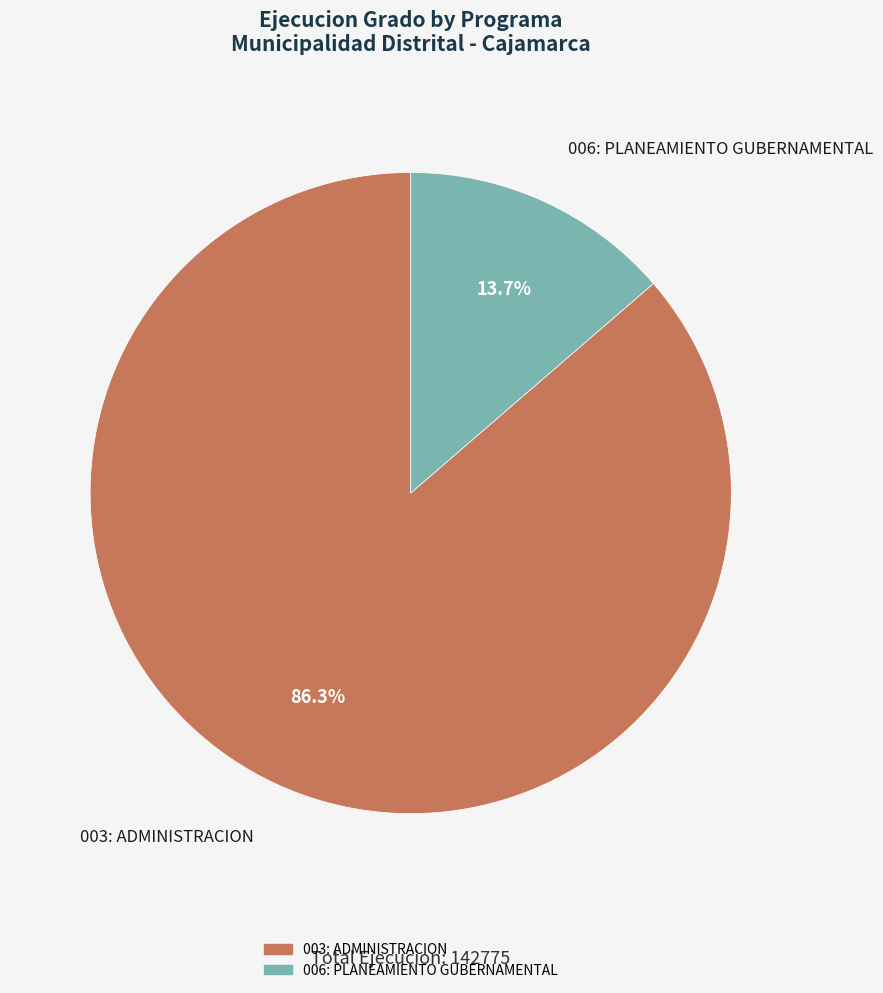

Is there a majority slice in this chart?

Yes